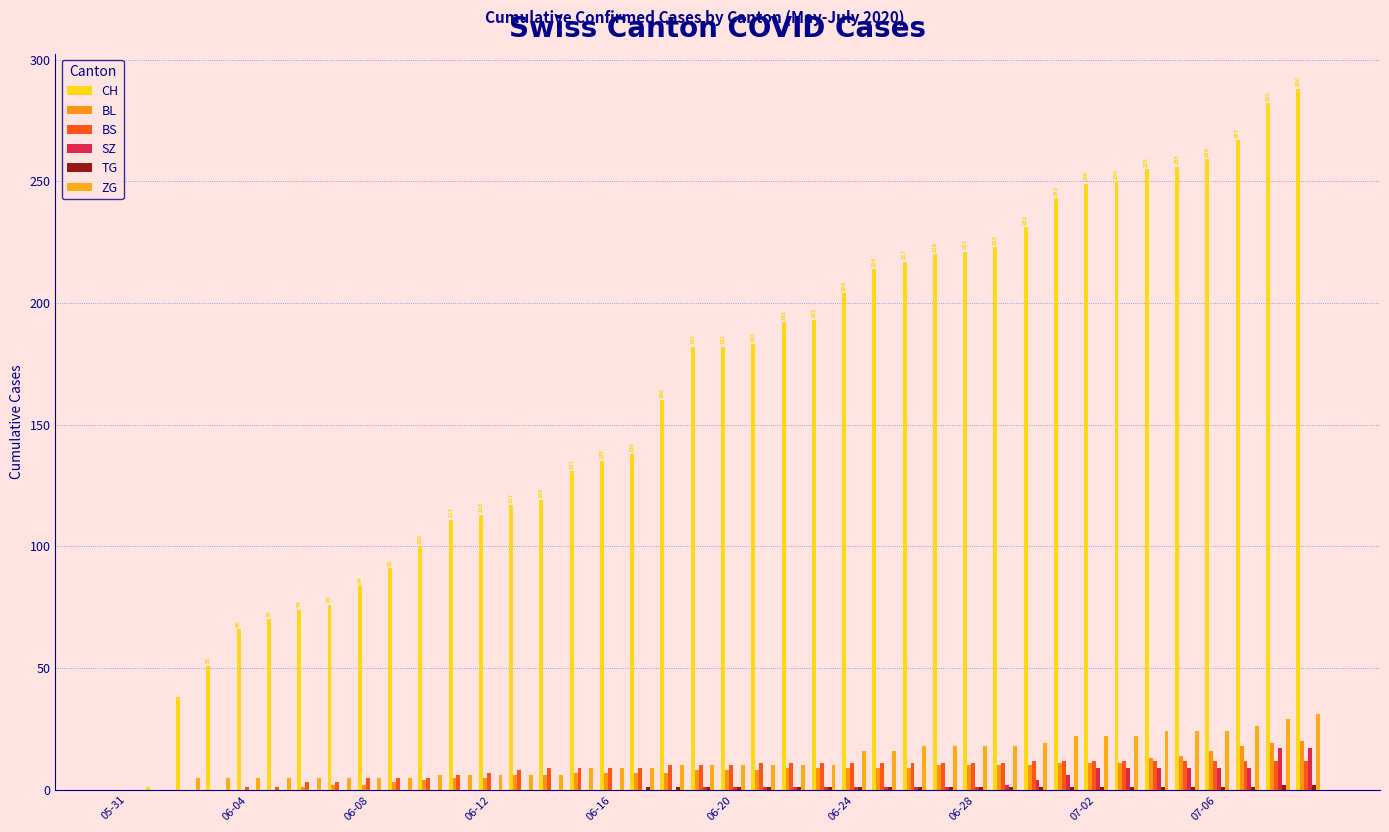

What is the value of the ZG bar at the 16th from the left?

9